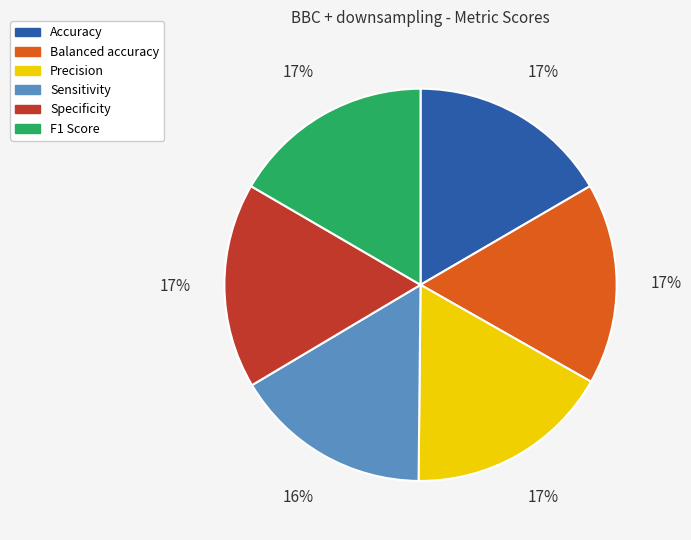

Does Precision account for over 50% of the chart?

No